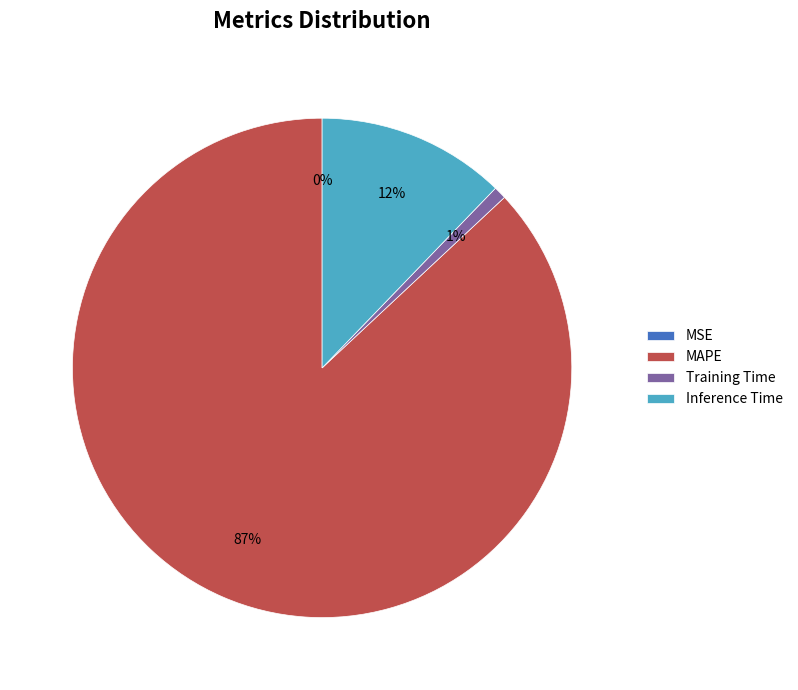

The Training Time slice represents 1% of the pie. True or false?

True